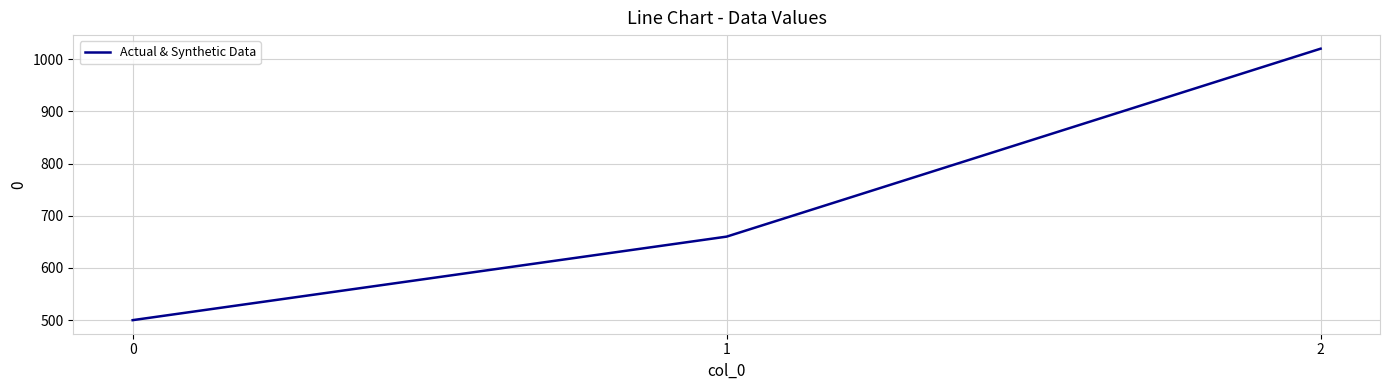

Rank the categories by value from highest to lowest.

2, 1, 0